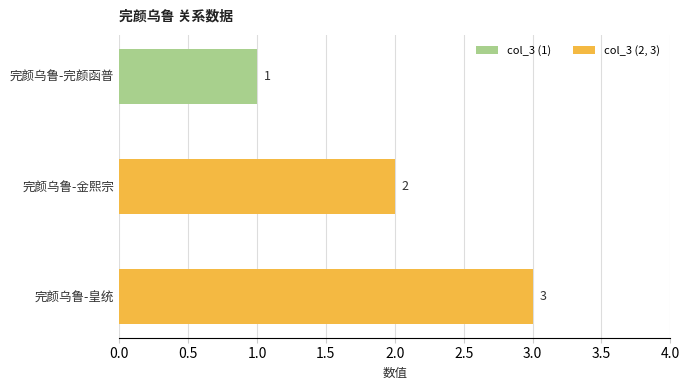

Count the values in the range 1 to 3.

3